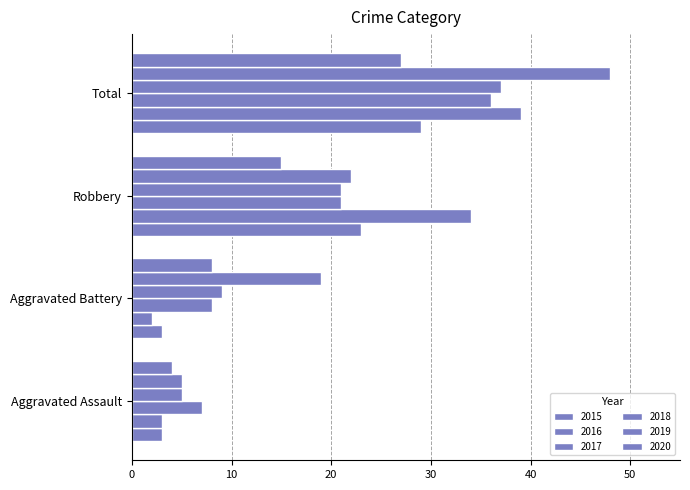

What is the label of the 4th bar from the left?

Total